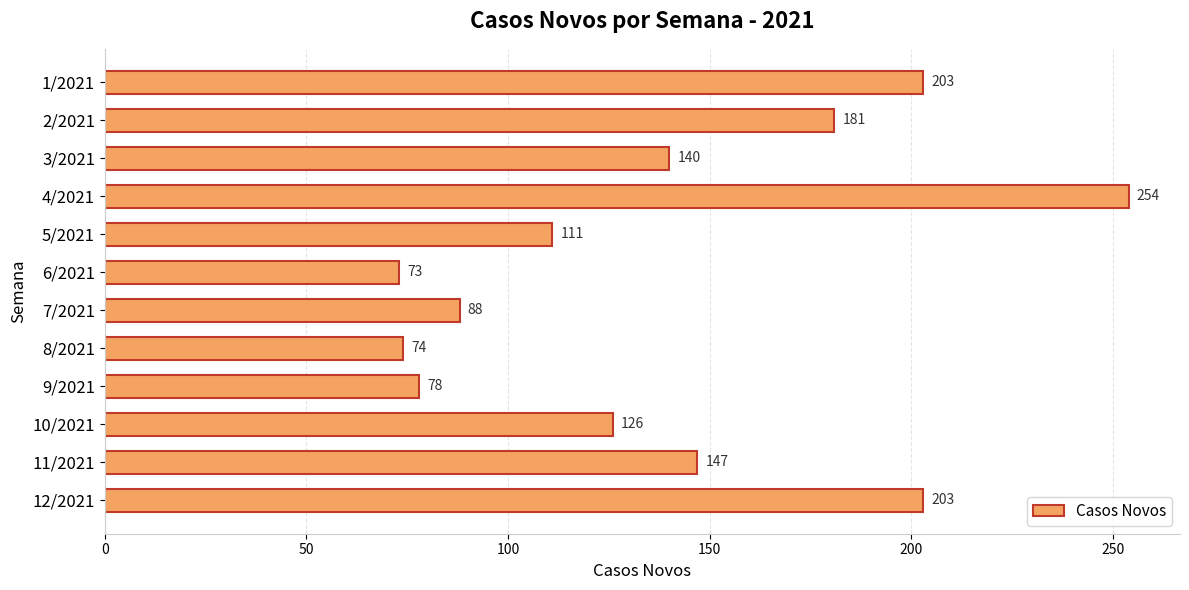

The value at 9/2021 is 16. True or false?

False